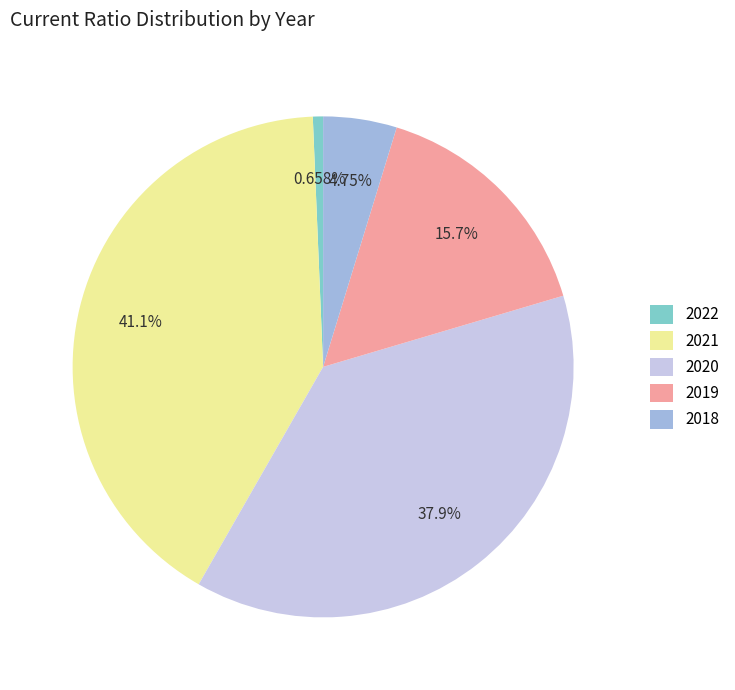

How many segments does this pie chart have?

5